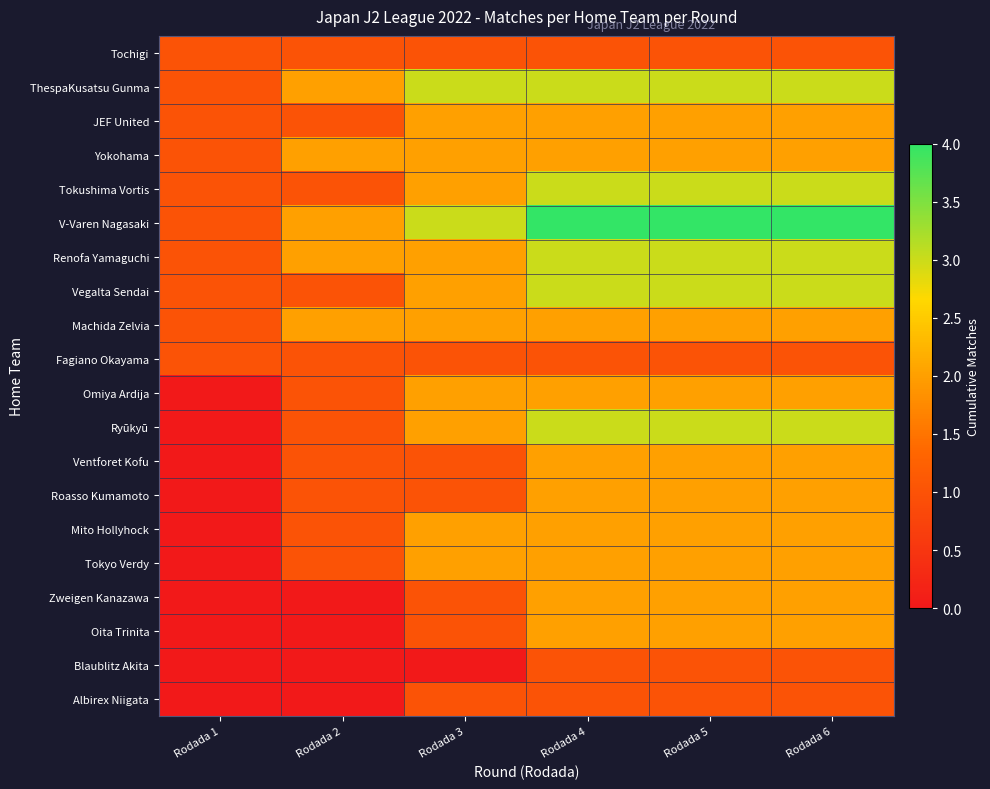

What is the maximum value shown in the chart?

4